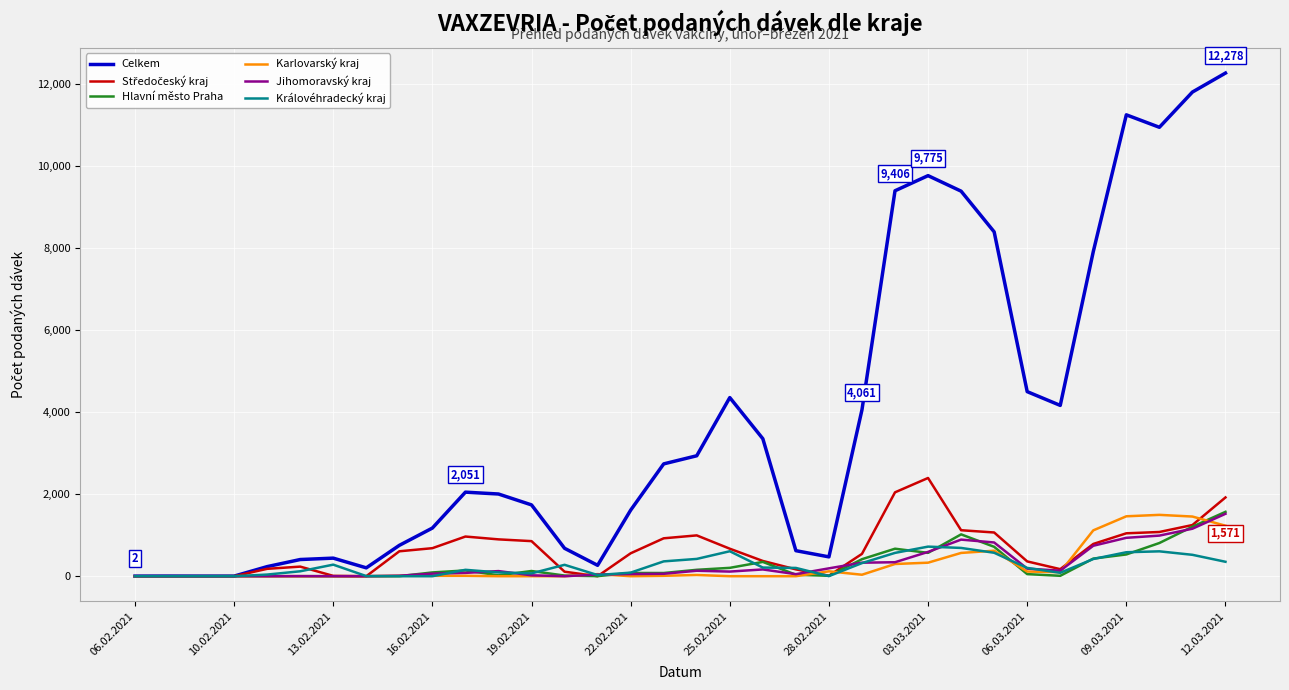

What is the greatest value displayed?

12278